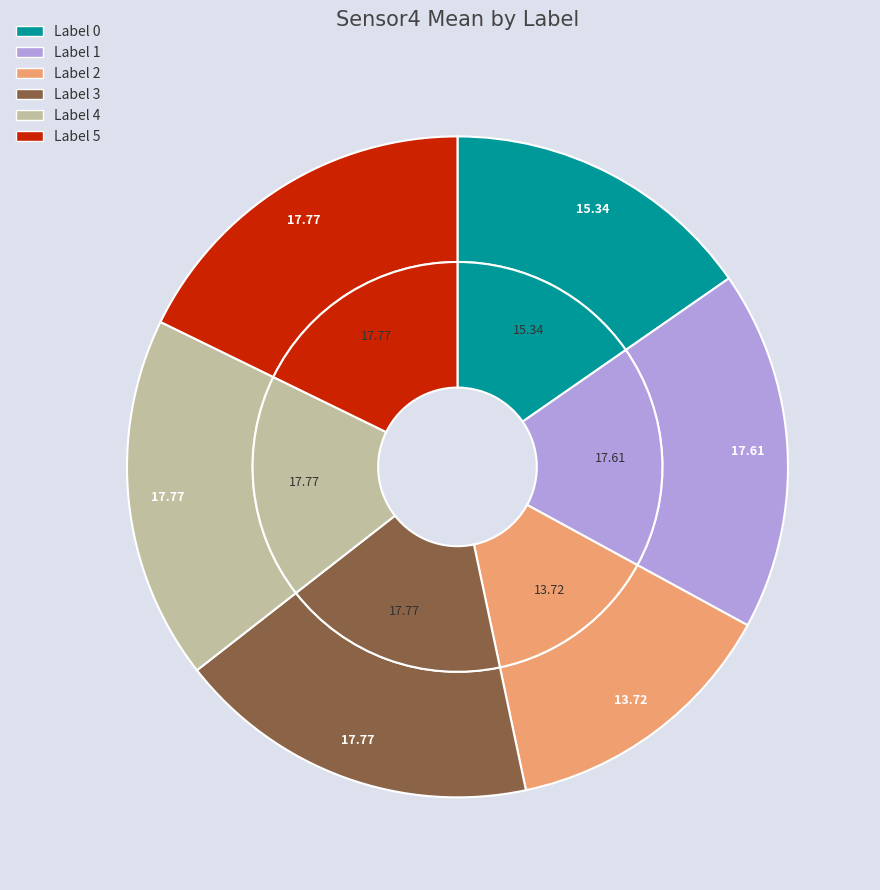

Rank the categories by value from lowest to highest.

Label 2, Label 0, Label 1, Label 3, Label 4, Label 5